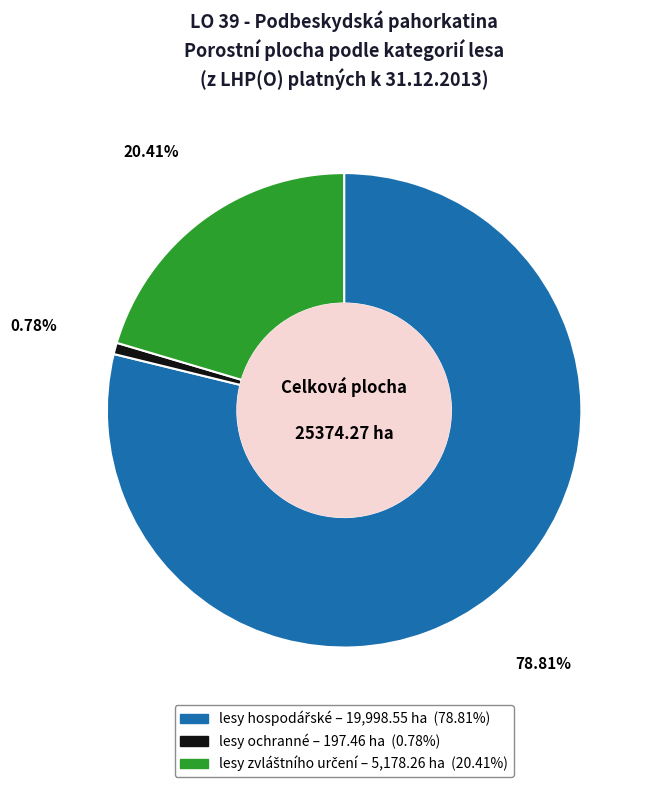

To the nearest percent, what is the difference between the largest and smallest slice percentages?

78%